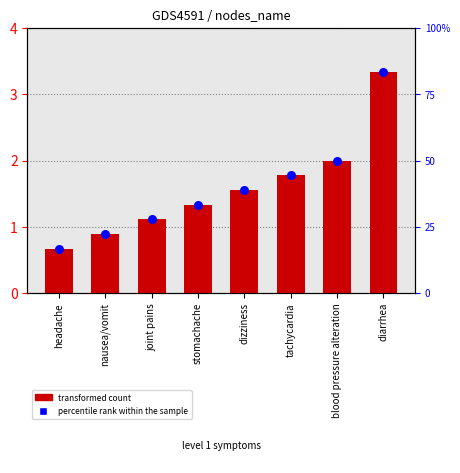

Which series has the widest spread of Y values?

percentile rank within the sample